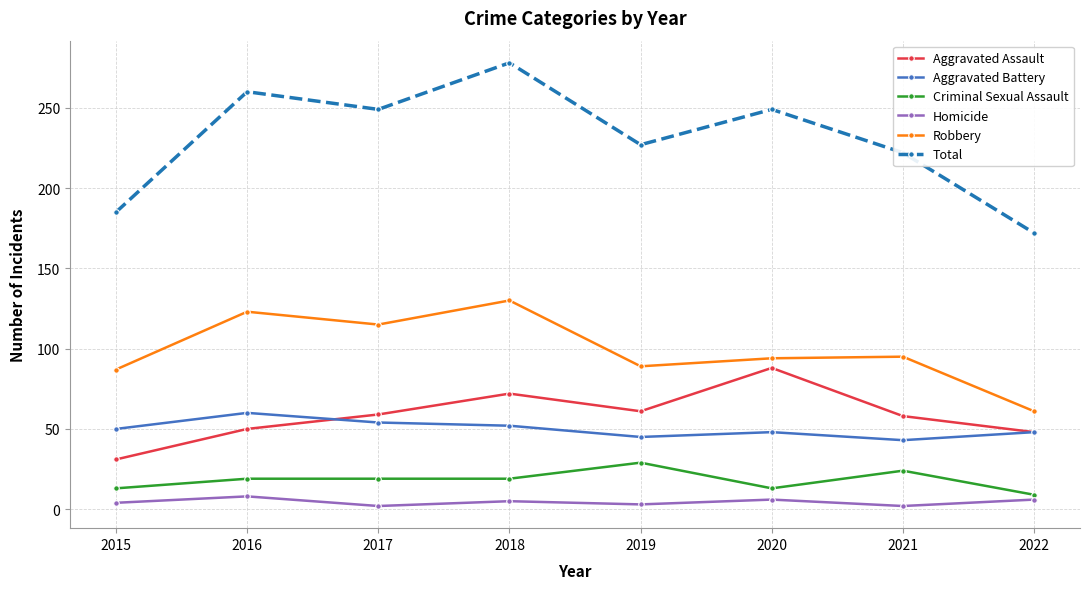

What is the sum of all Homicide values?

36